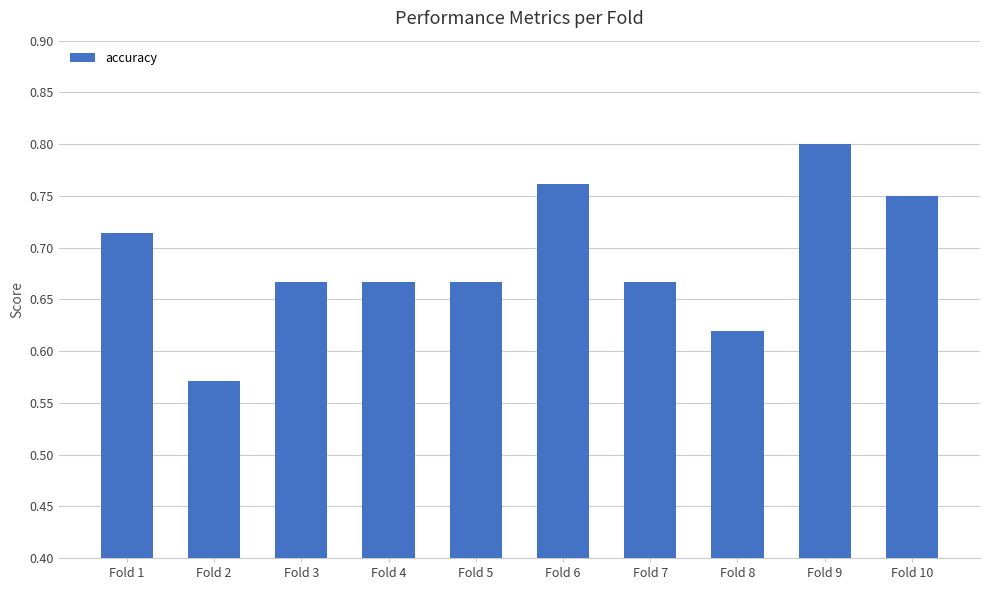

Count the values in the range 0 to 1.

10